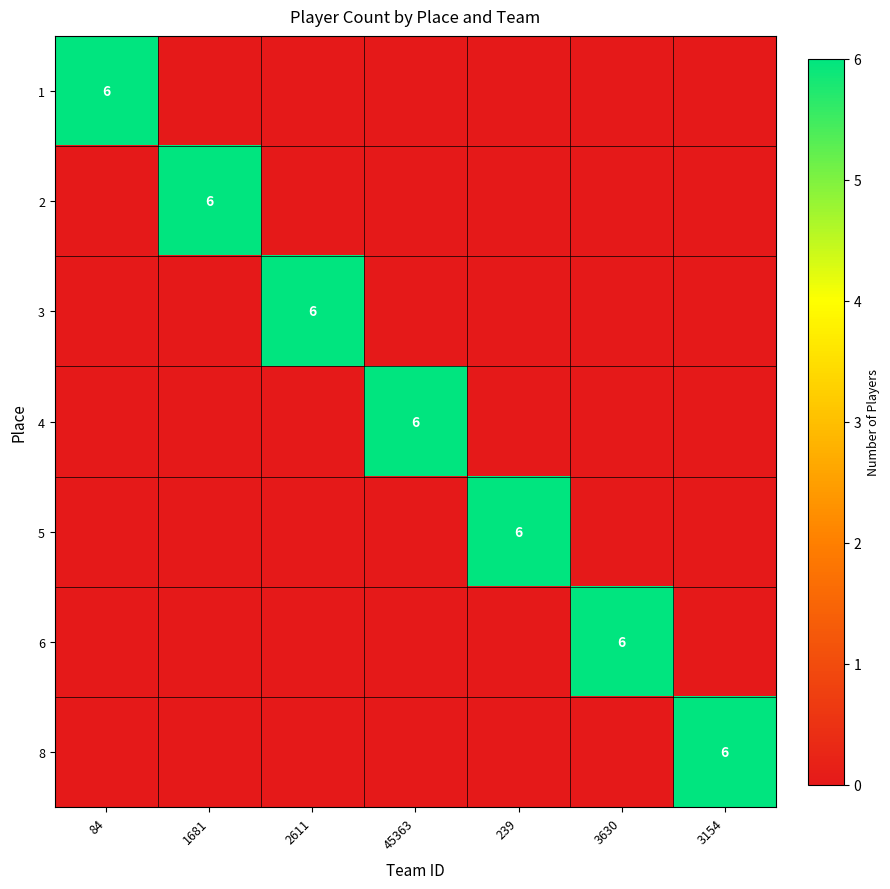

The value of 4 at 45363 is 6. True or false?

True